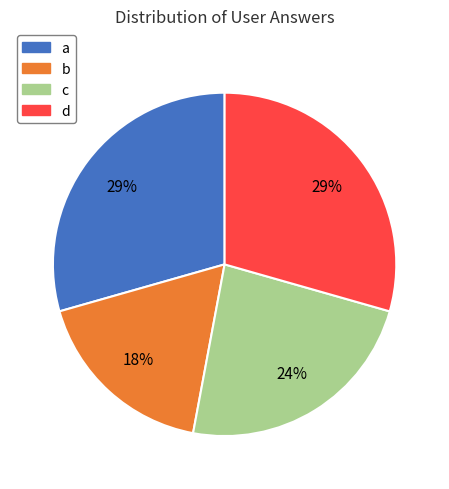

To the nearest percent, what portion does c represent?

24%